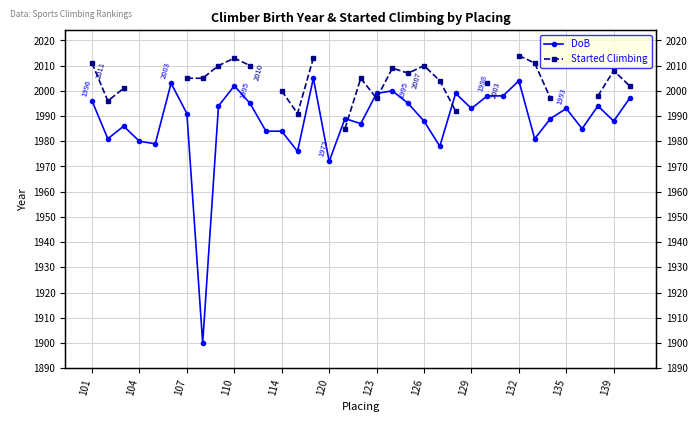

Is this an area chart (filled region under the line)?

No